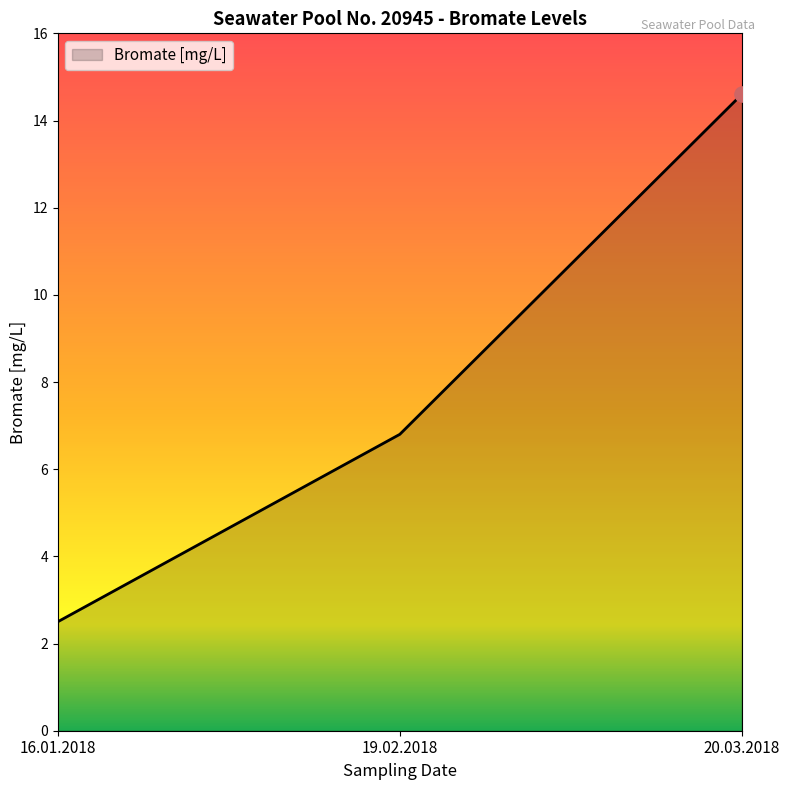

Approximately how many times larger is the value at 20.03.2018 compared to 16.01.2018?

5.8